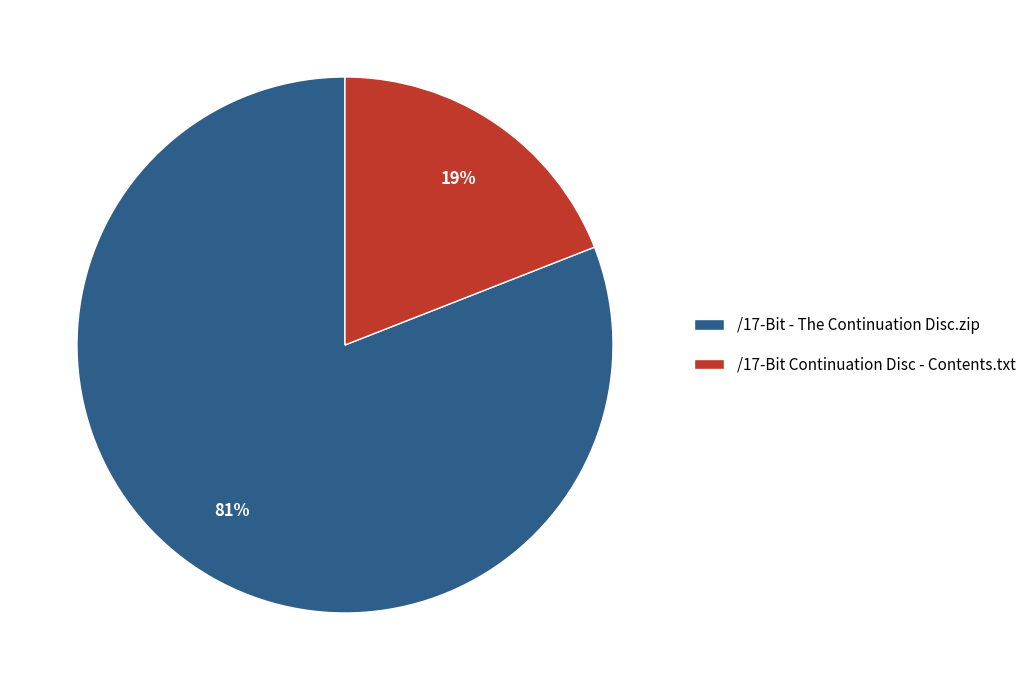

Is it true that /17-Bit - The Continuation Disc.zip is 90% of the pie?

False